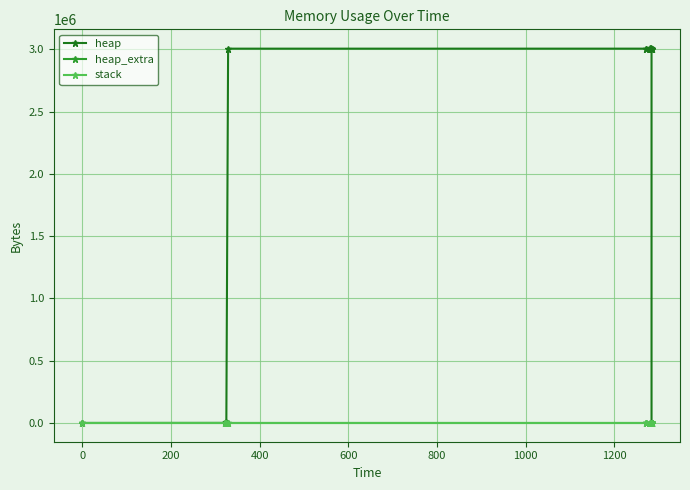

How many data points in heap_extra are less than 33?

7